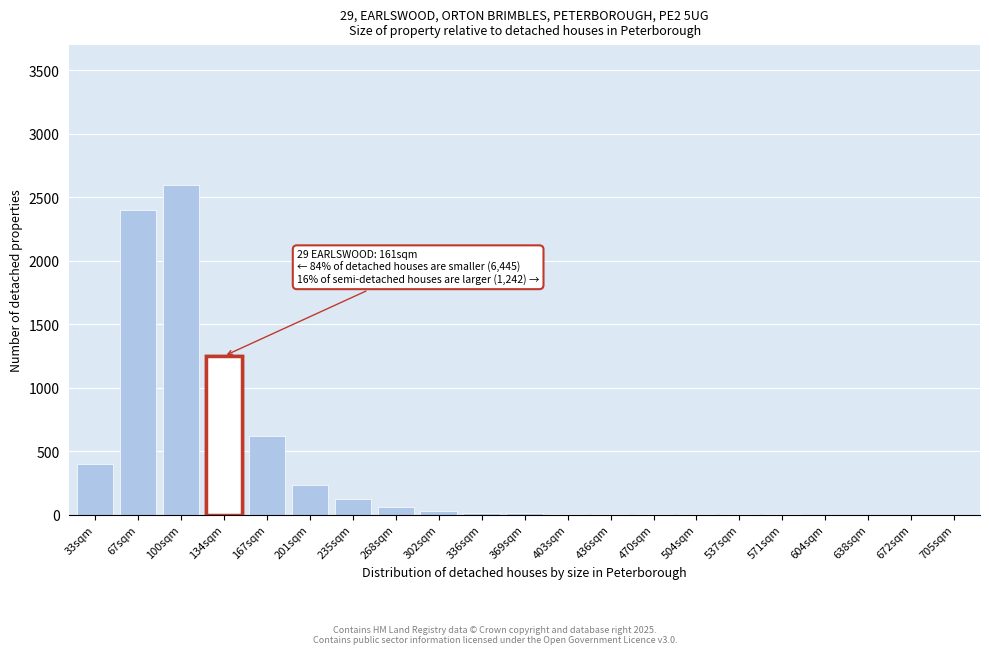

At which category does the chart reach its peak across all series?

100sqm